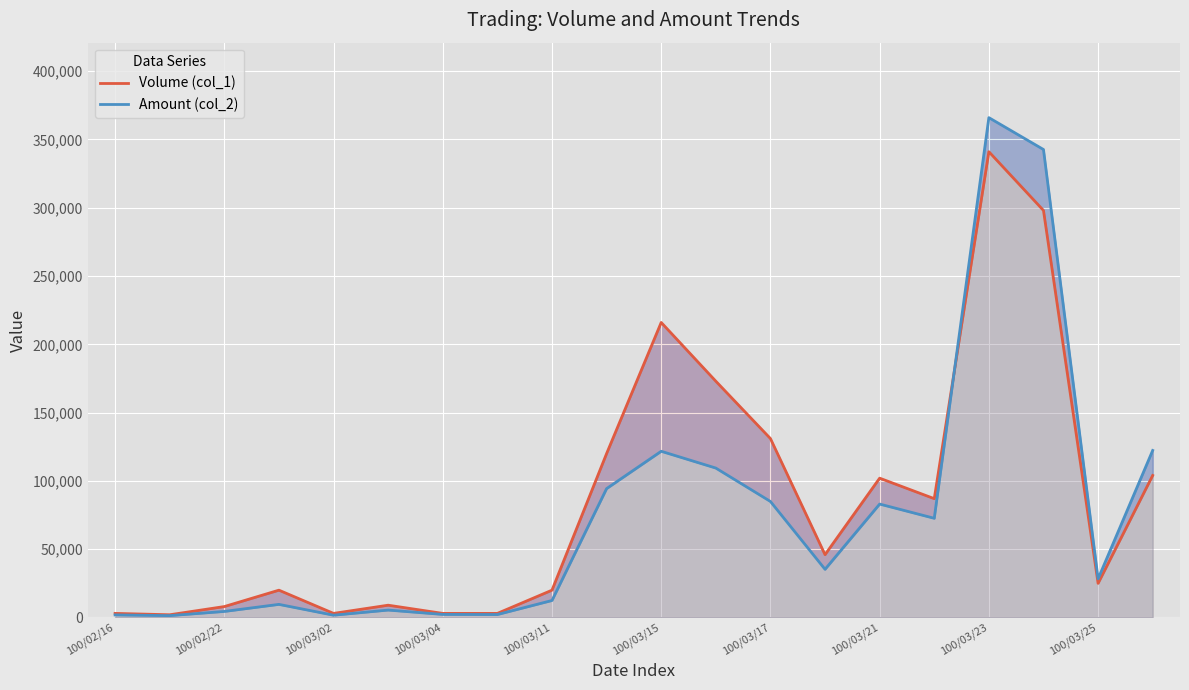

Count the number of data series in this chart.

2